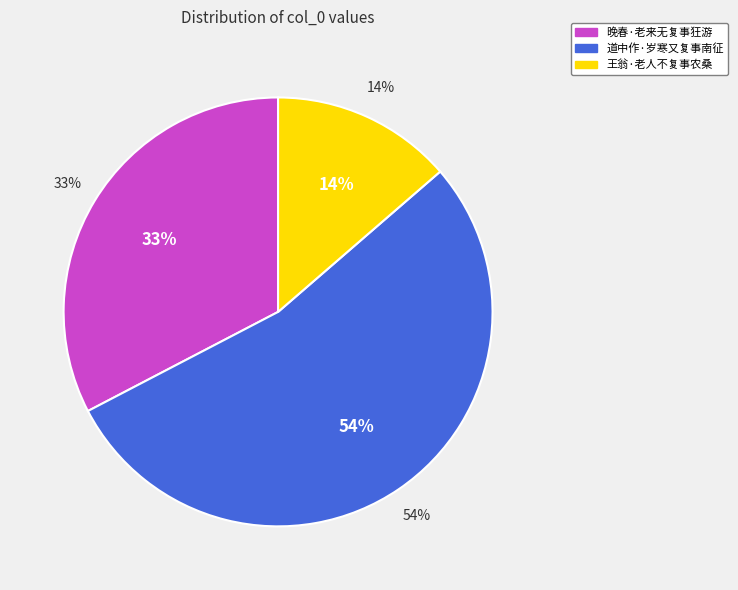

Does any single category account for the majority?

Yes